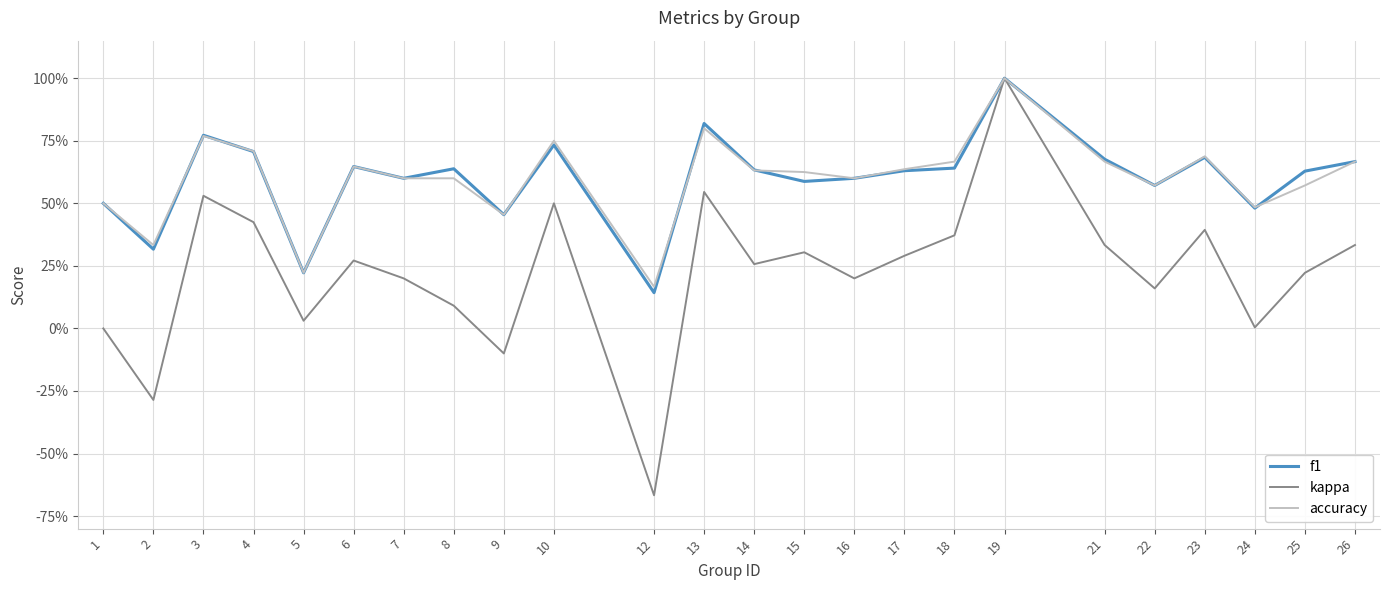

Does the chart display data point markers on the line(s)?

No